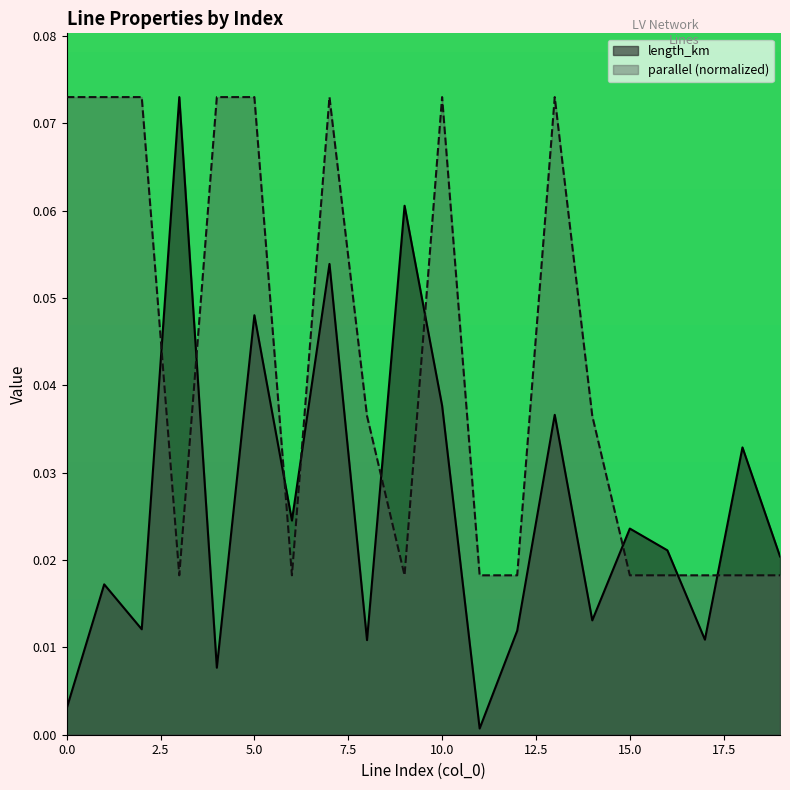

True or false: parallel and length_km intersect in this chart.

True